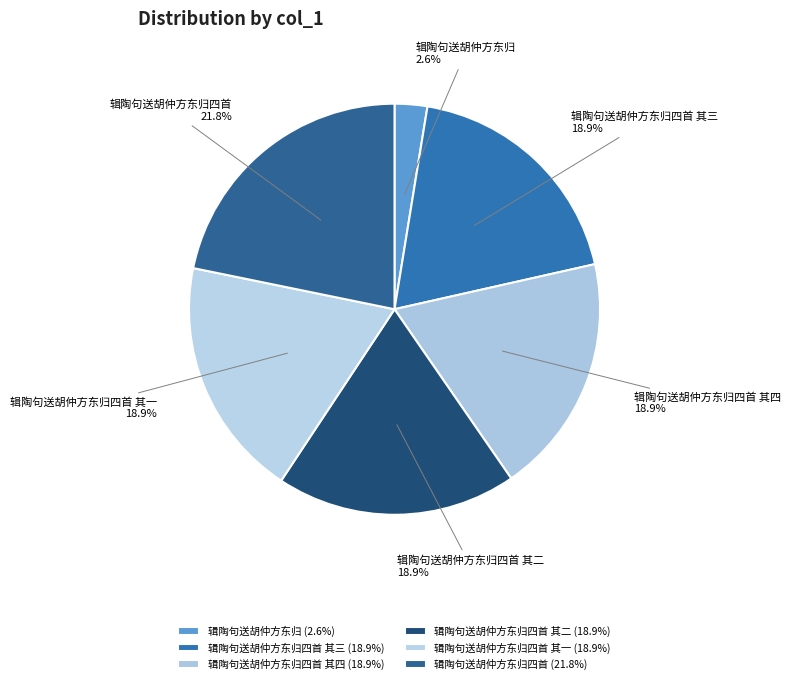

Which category has the smallest portion of the pie?

辑陶句送胡仲方东归